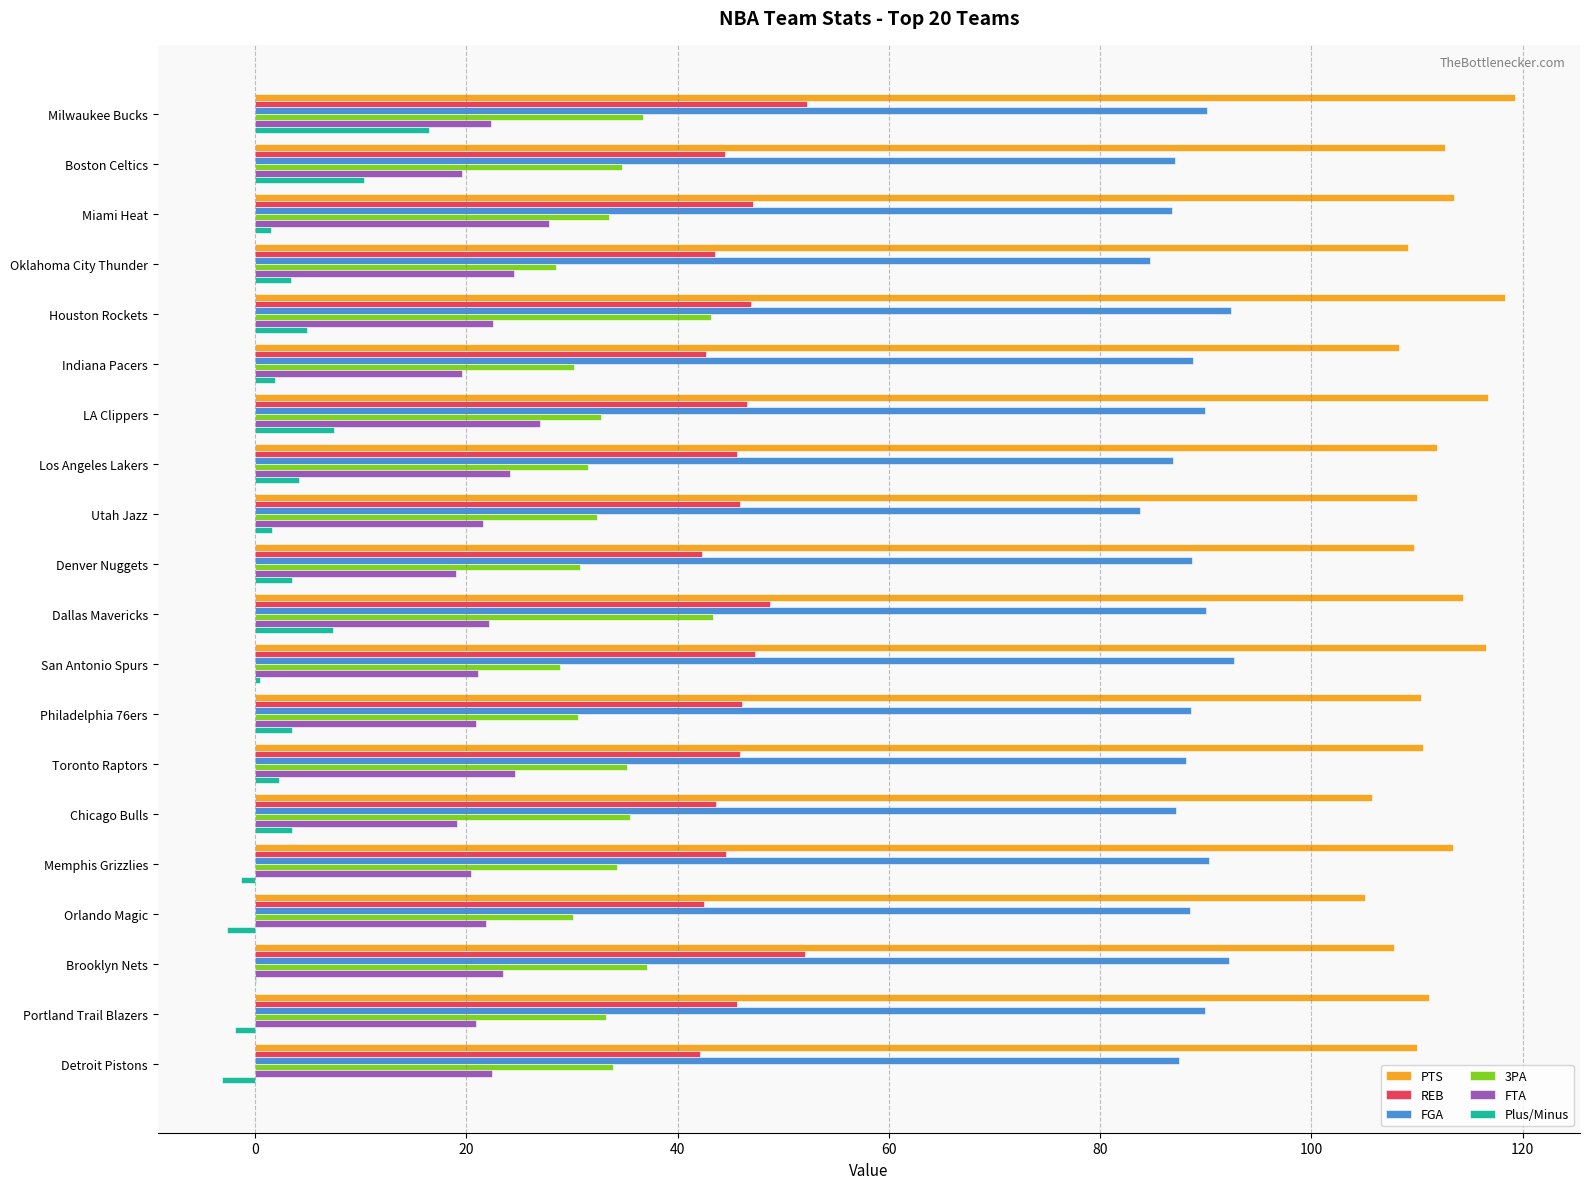

What is the sum of the FTA values at Orlando Magic and Denver Nuggets?

40.9